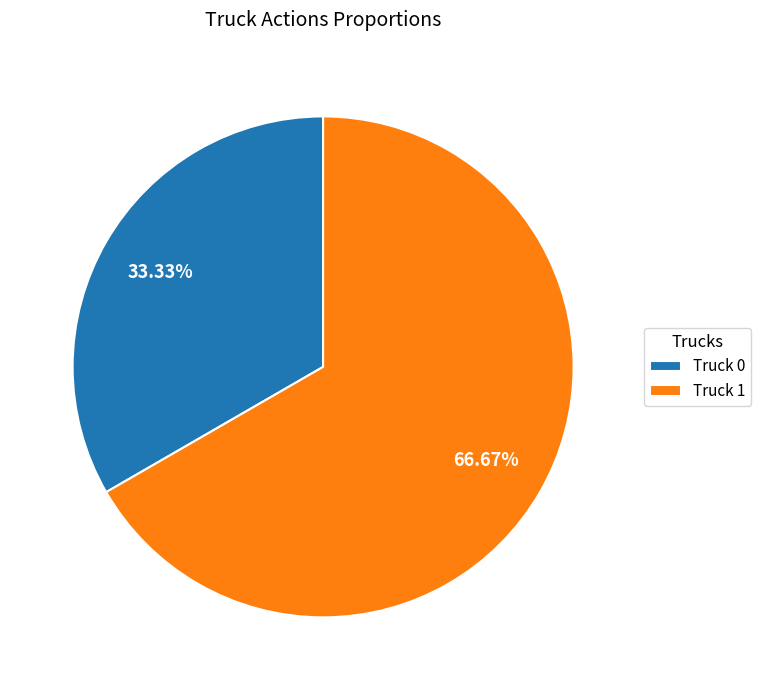

Is the sum of Truck 0 and Truck 1 greater than half?

Yes